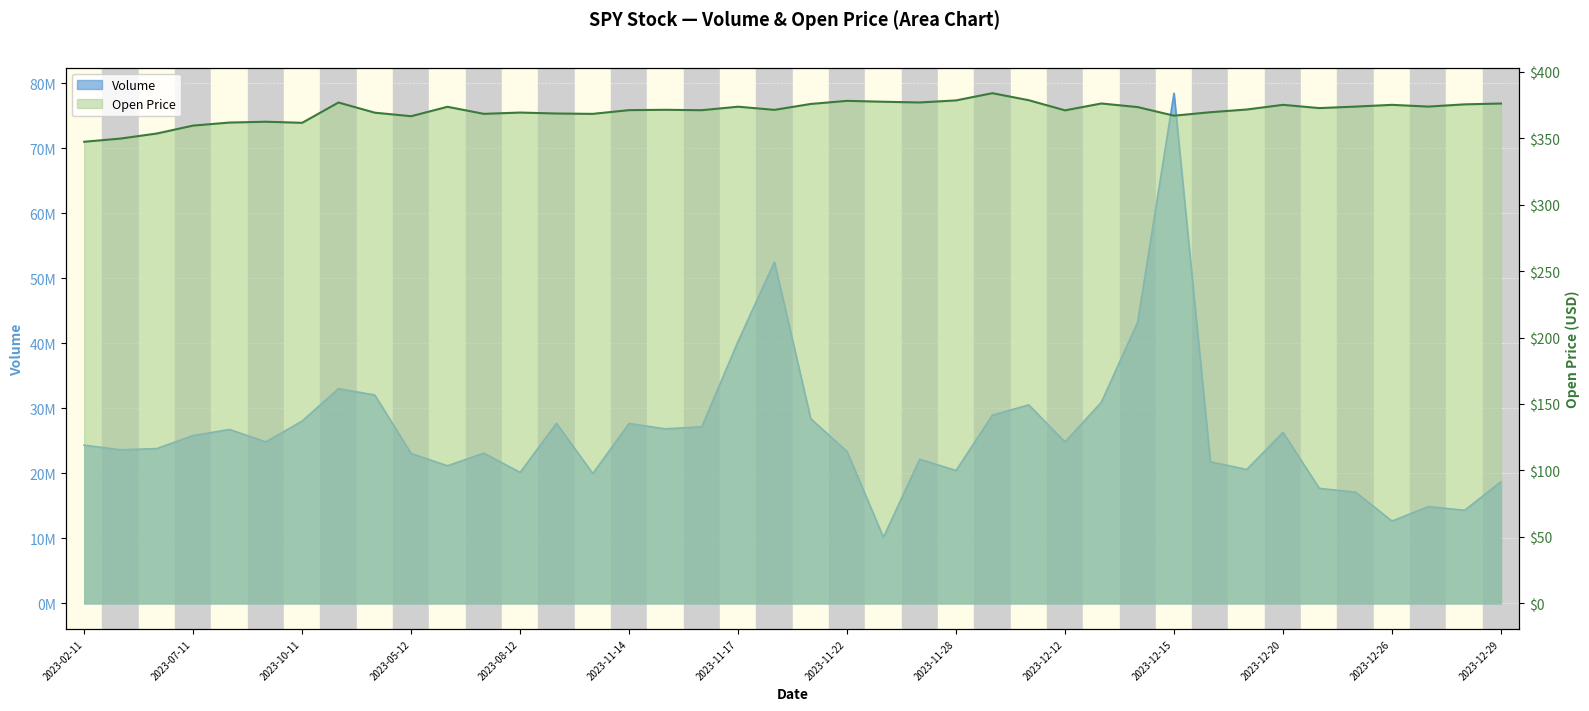

How many series are shown in this chart?

2